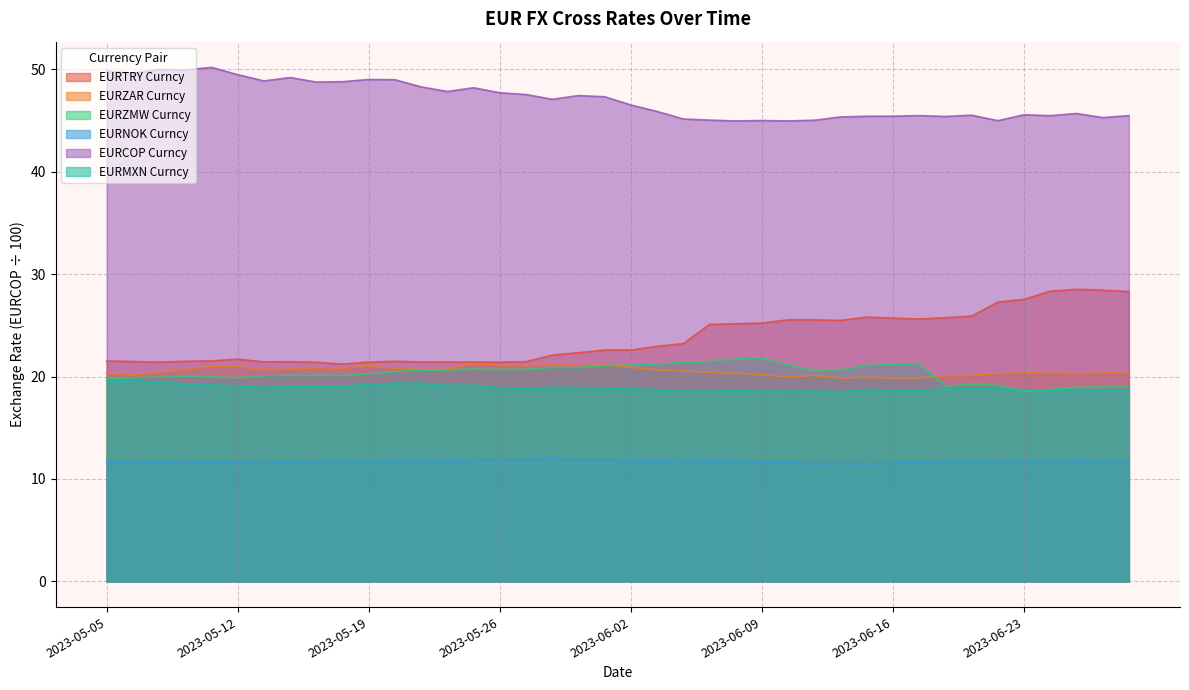

Does the chart display data point markers on the line(s)?

No